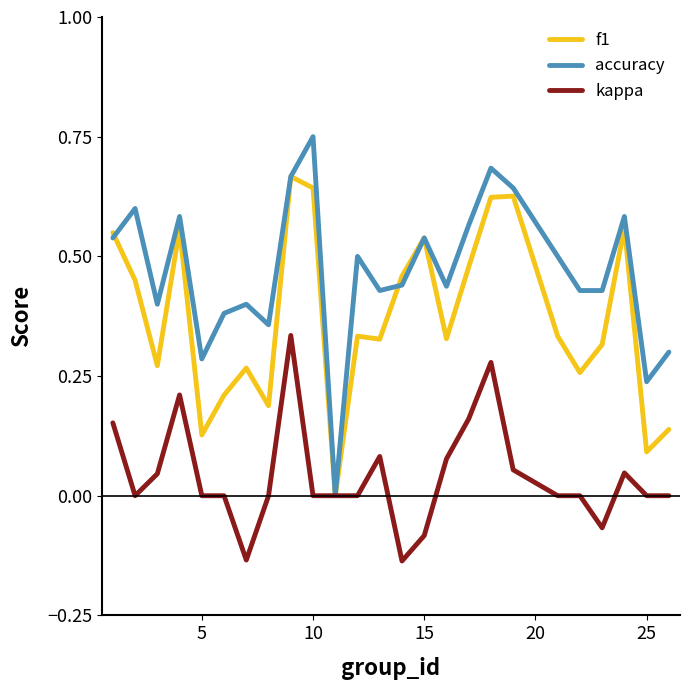

Which series has the largest range (max minus min)?

accuracy